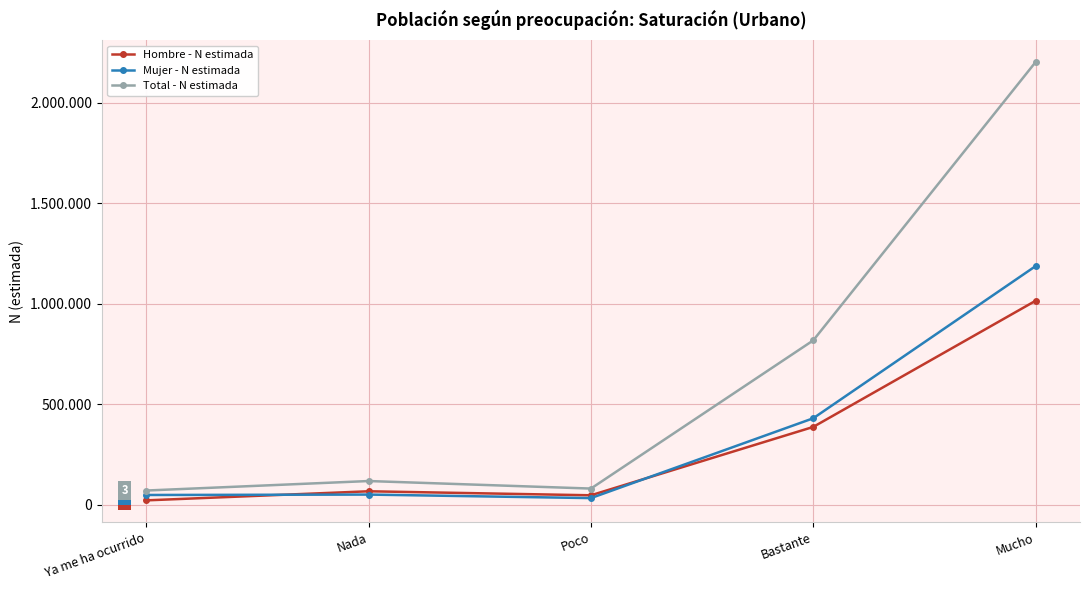

What are all the series names shown in the legend?

Hombre - N estimada, Mujer - N estimada, Total - N estimada